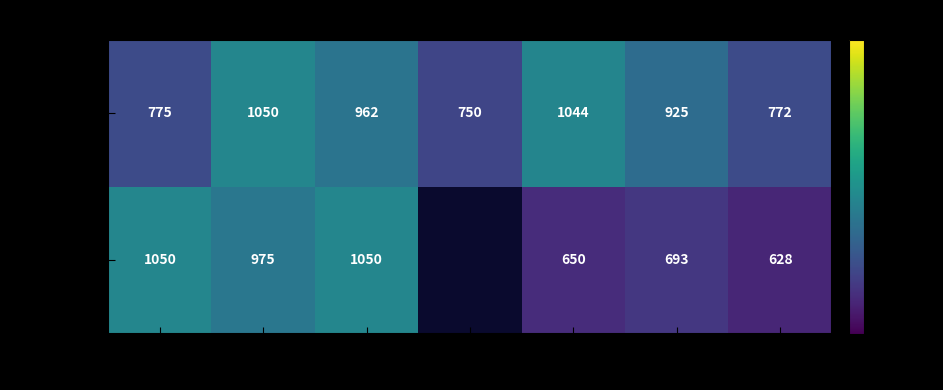

What is the difference between the highest and lowest values at 900?

144